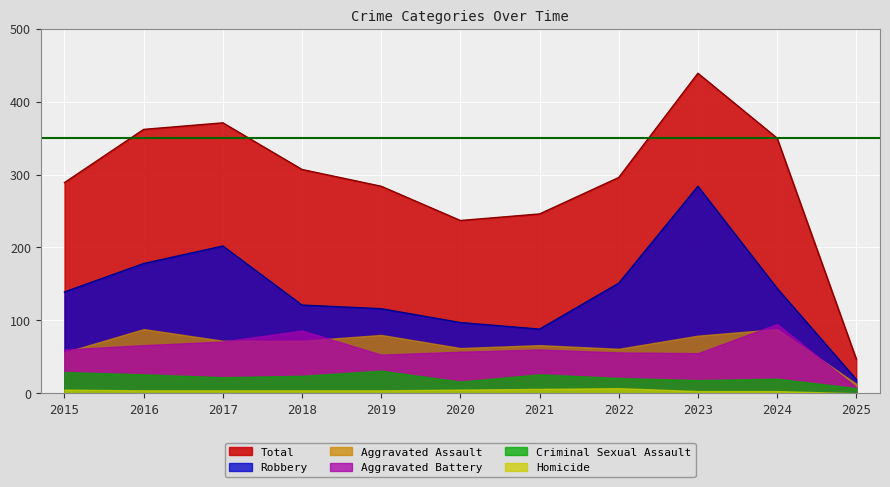

What are all the series names shown in the legend?

Total, Robbery, Aggravated Assault, Aggravated Battery, Criminal Sexual Assault, Homicide